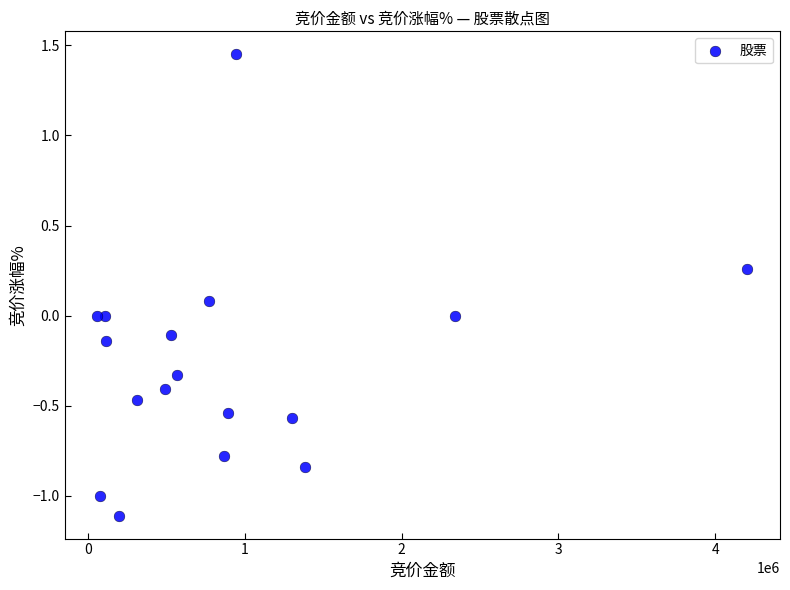

What is the range of X values (max minus min)?

4148310.0